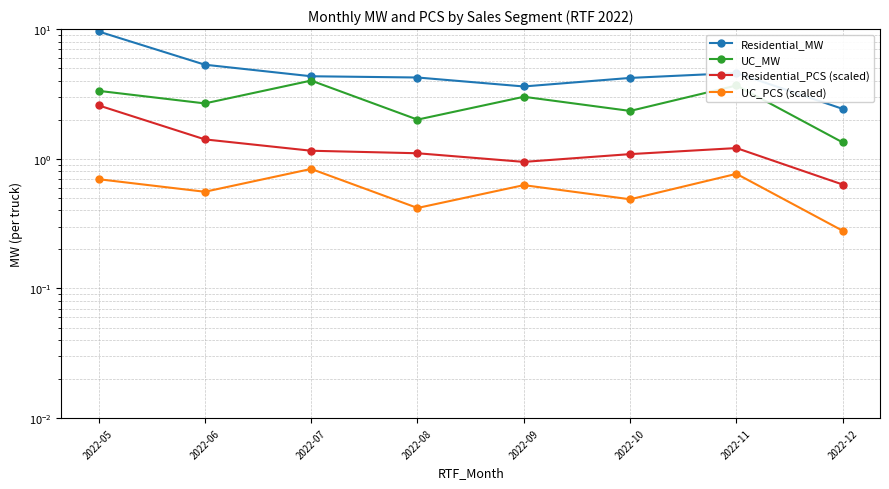

At how many categories does at least one series exceed 4?

6